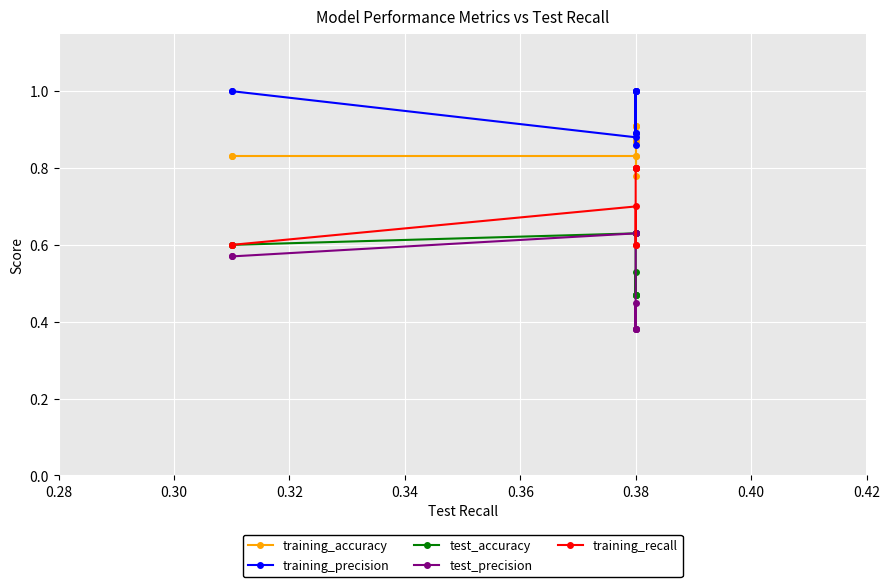

True or false: test_precision and training_accuracy cross at least once.

False